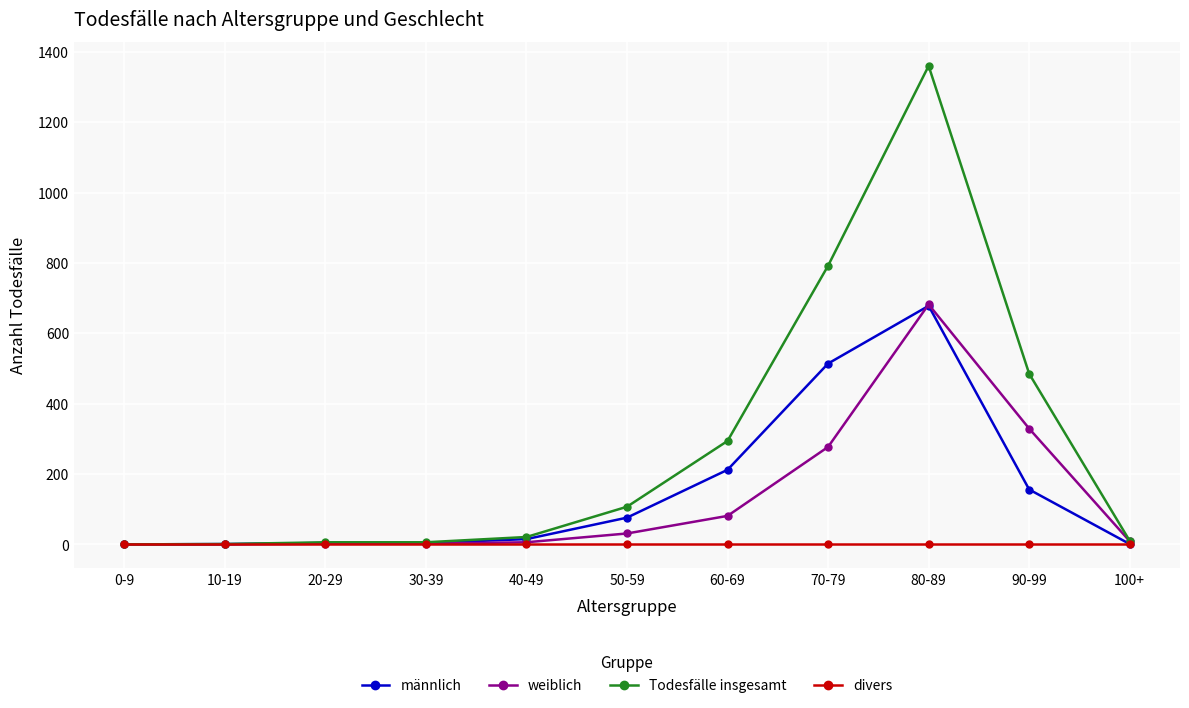

What is the difference between the second highest and second lowest values in the Todesfälle insgesamt series?

791